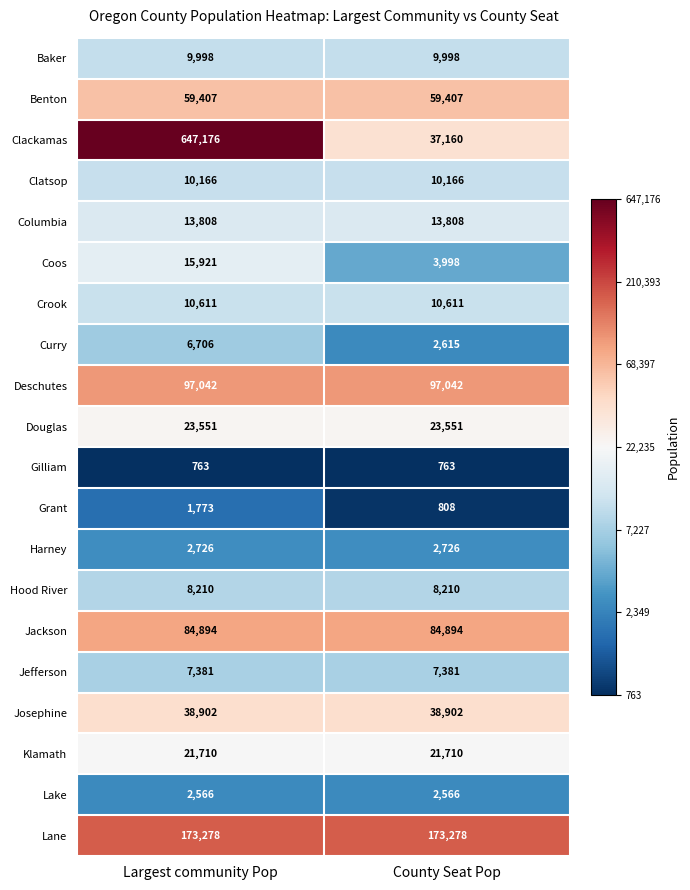

Rank the series at Largest community Pop from highest to lowest value.

Clackamas, Lane, Deschutes, Jackson, Benton, Josephine, Douglas, Klamath, Coos, Columbia, Crook, Clatsop, Baker, Hood River, Jefferson, Curry, Harney, Lake, Grant, Gilliam